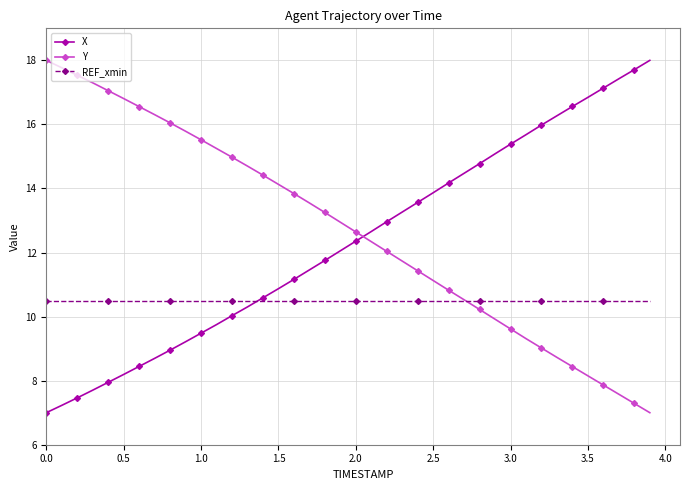

Count the number of data series in this chart.

3